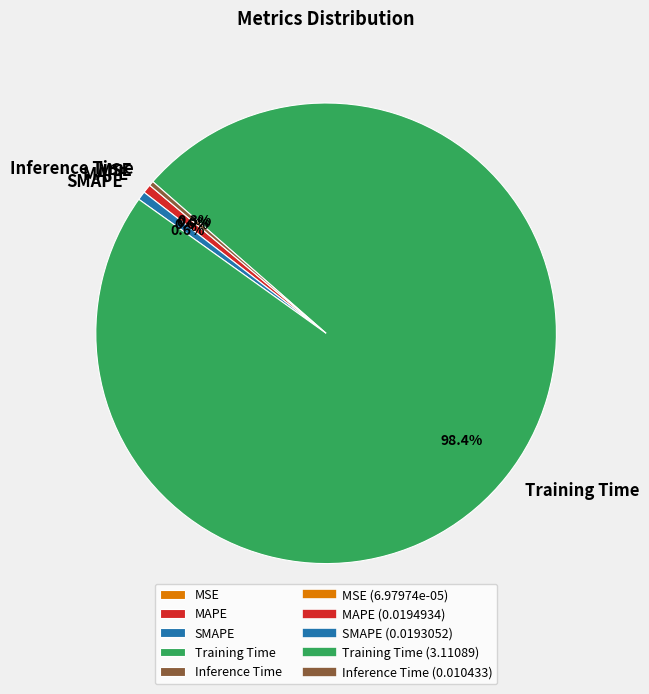

What is the total percentage of Training Time and Inference Time?

98.8%